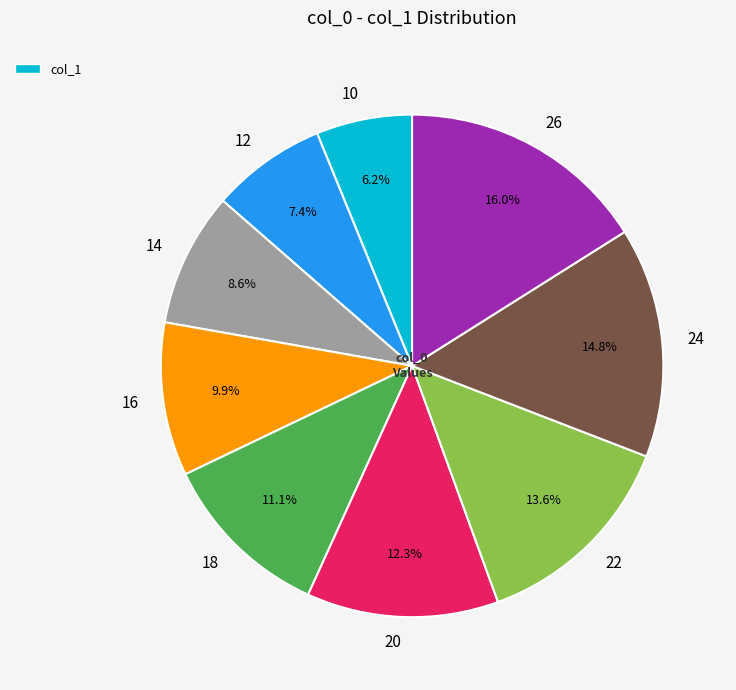

Do 10 and 14 together represent more than half of the pie?

No